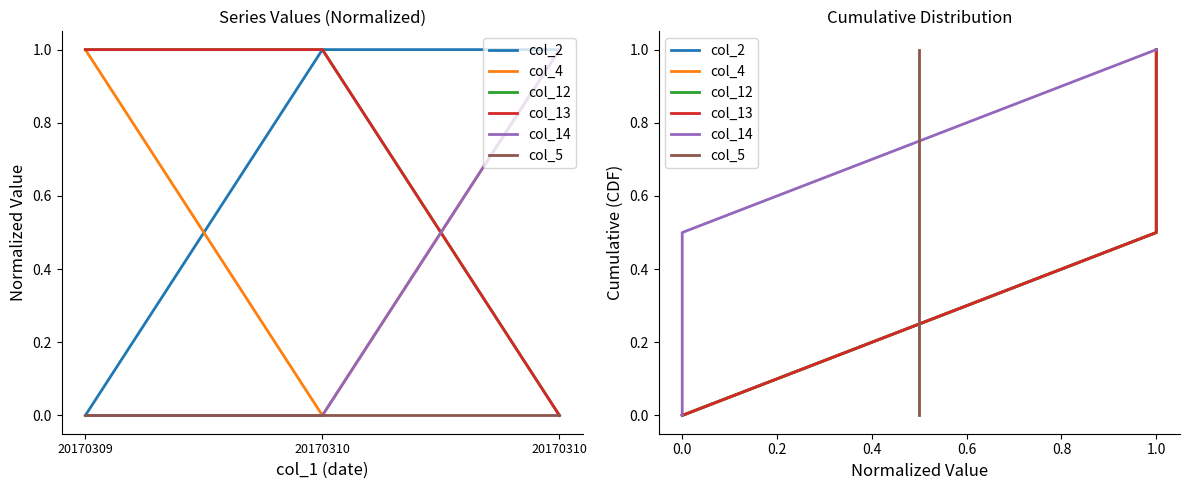

What is the greatest value displayed?

1.0